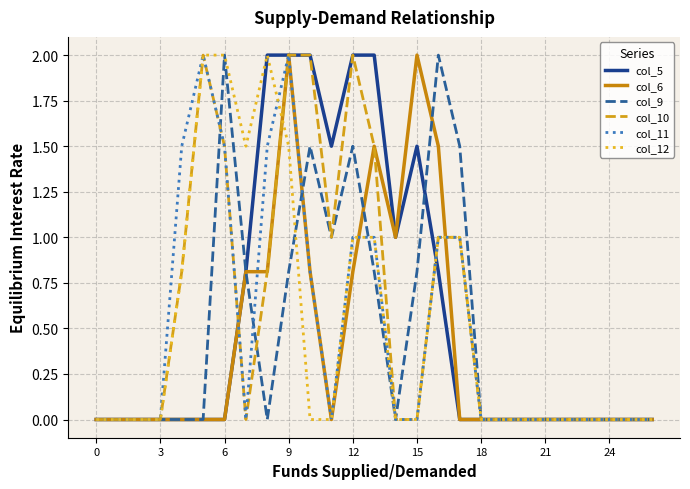

What is the maximum value shown in the chart?

2.0